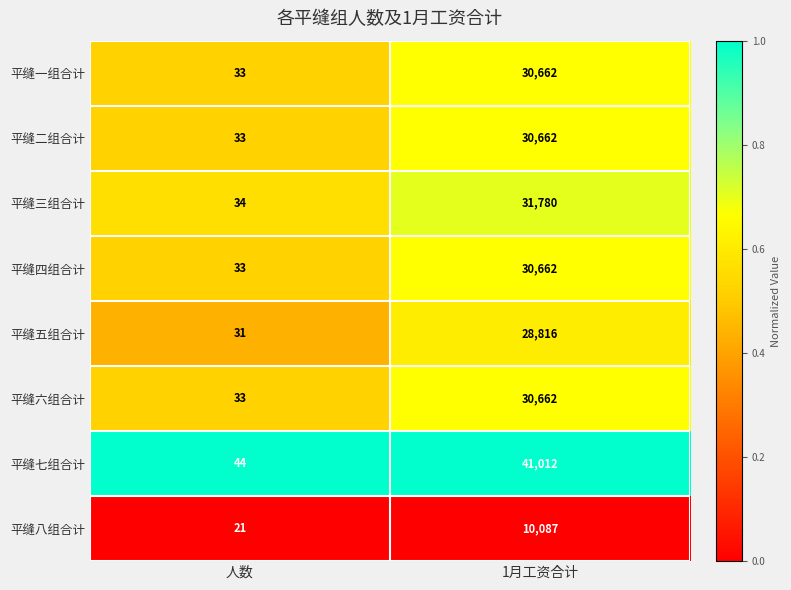

At which category is the sum across all series the highest?

1月工资合计